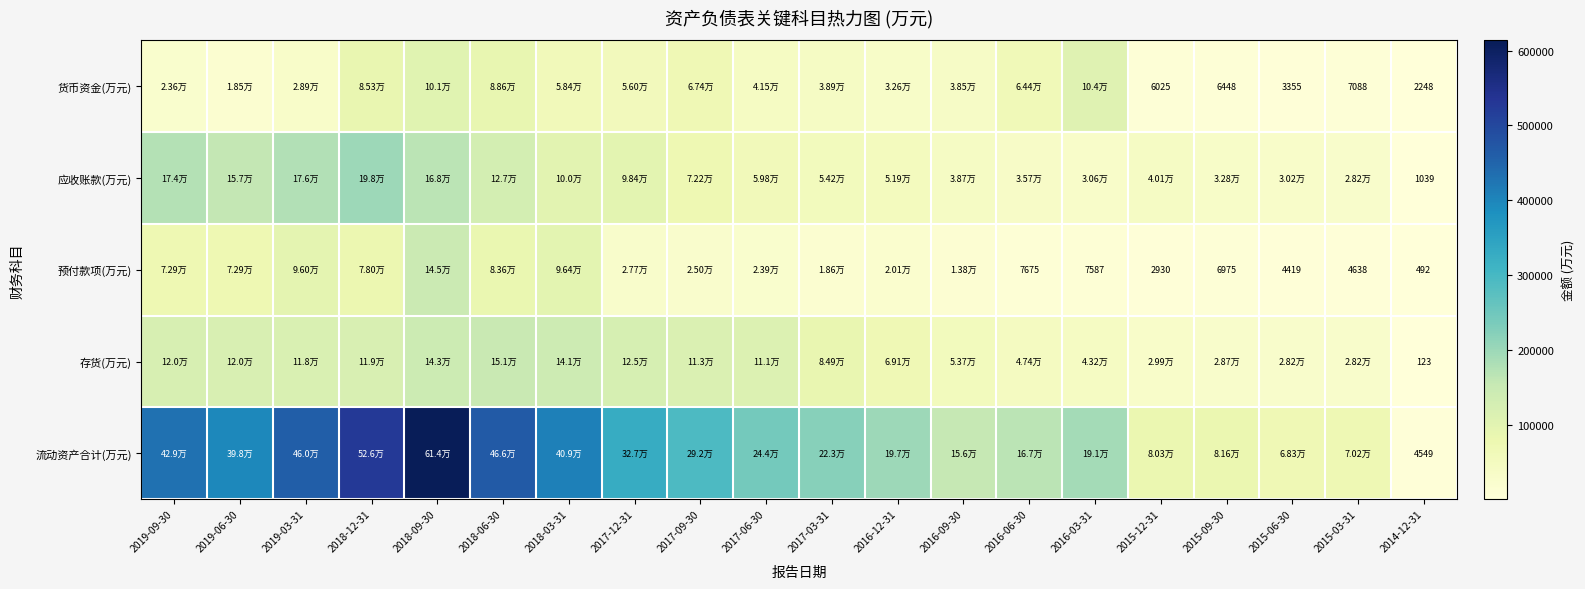

Which series has the largest range (max minus min)?

流动资产合计(万元)